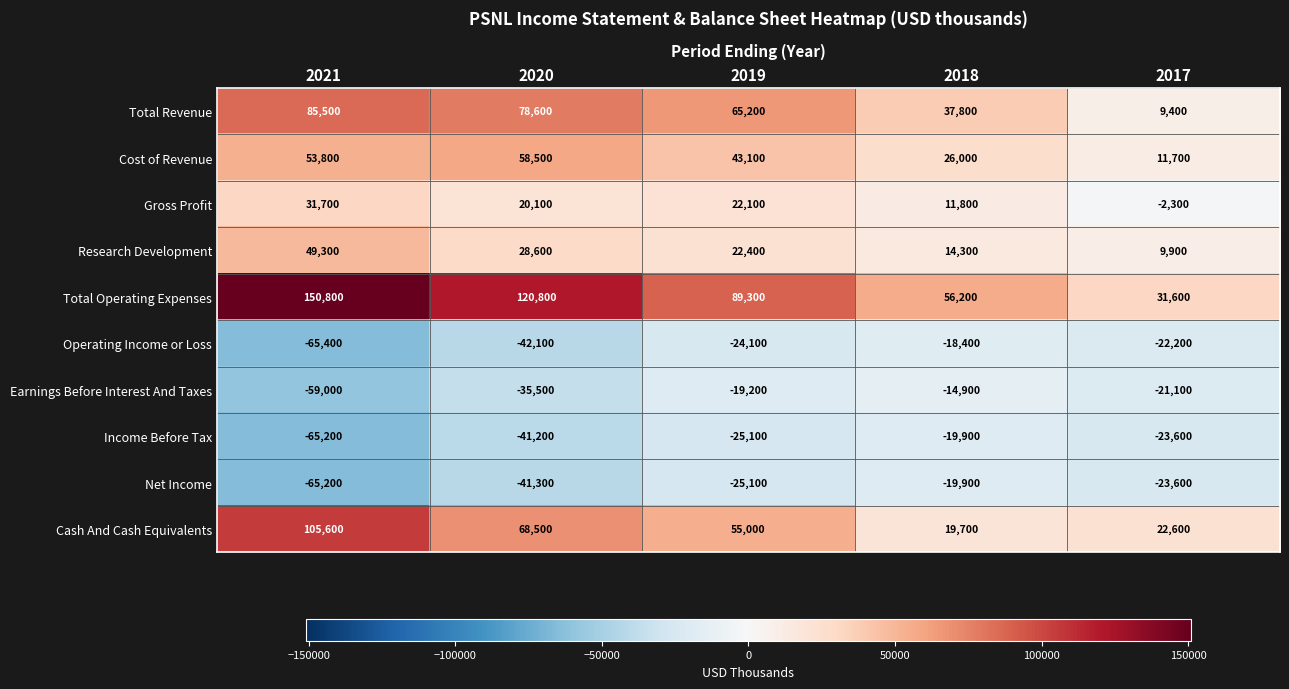

Which series has the widest spread of values?

Total Operating Expenses